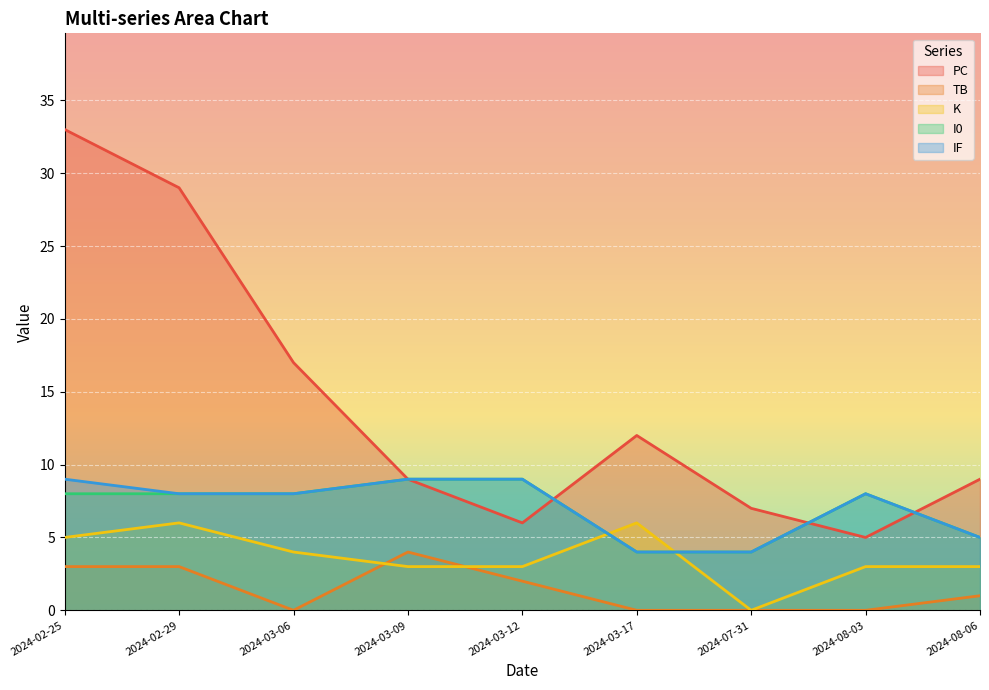

What position from the left is 2024-08-06?

9